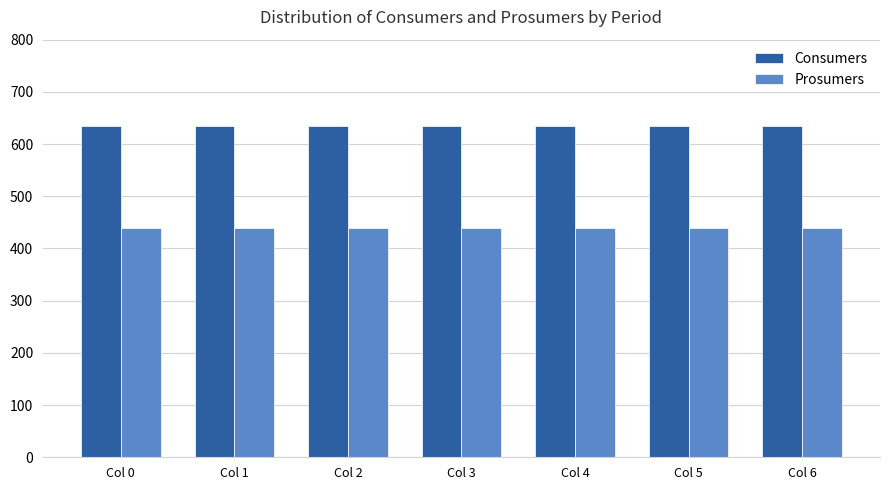

What is the sum of the Prosumers values at Col 0 and Col 1?

880